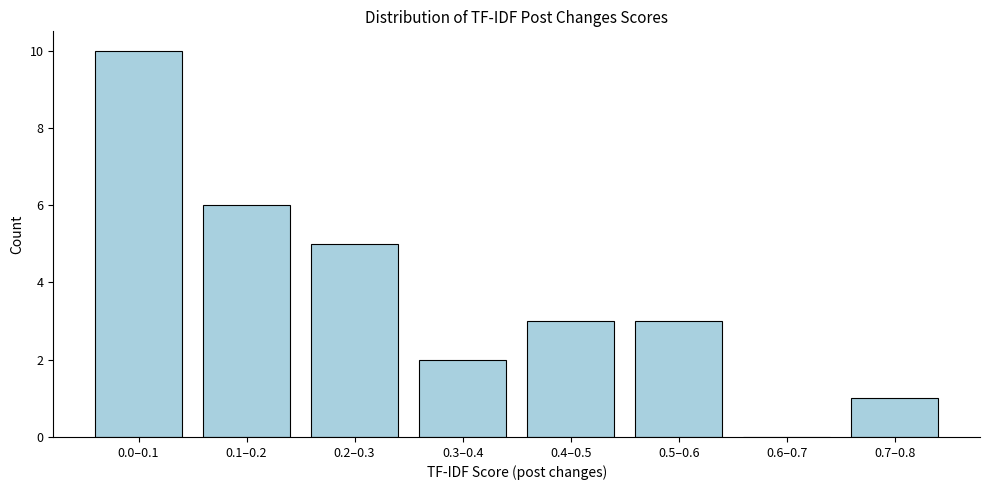

Between 0.4–0.5 and 0.6–0.7, which is larger?

0.4–0.5